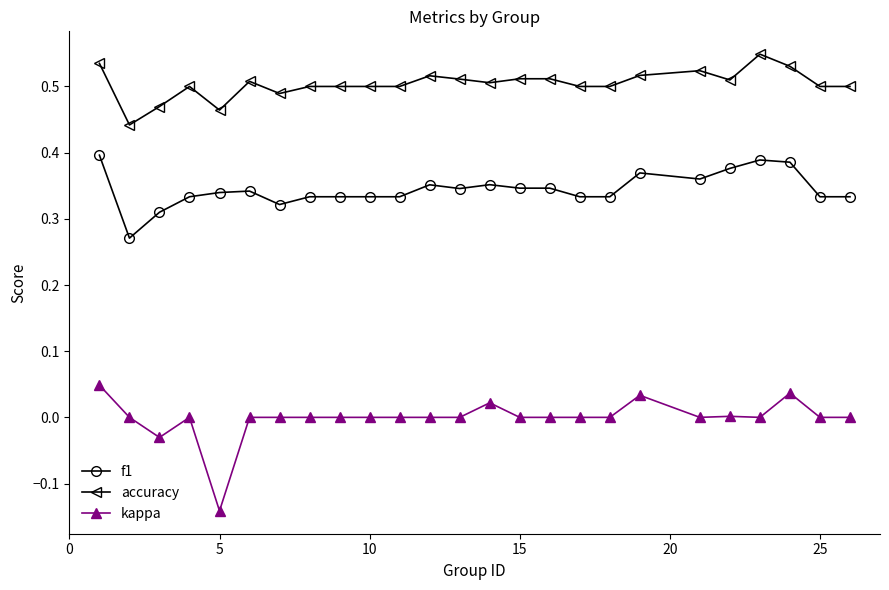

What are all the series names shown in the legend?

f1, accuracy, kappa